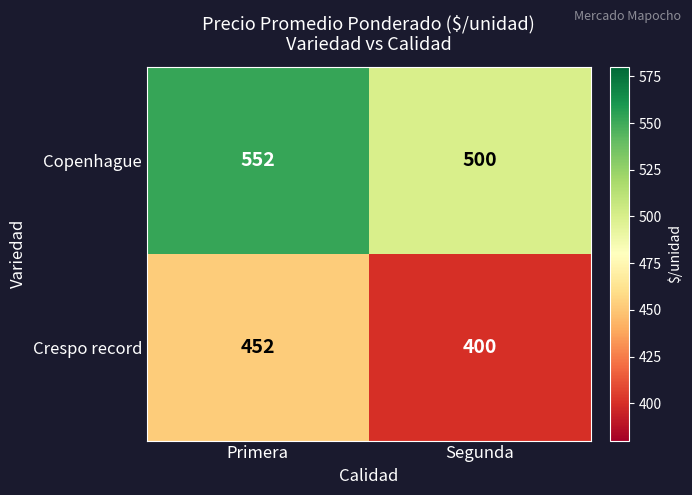

What is the difference between the highest and lowest values at Segunda?

100